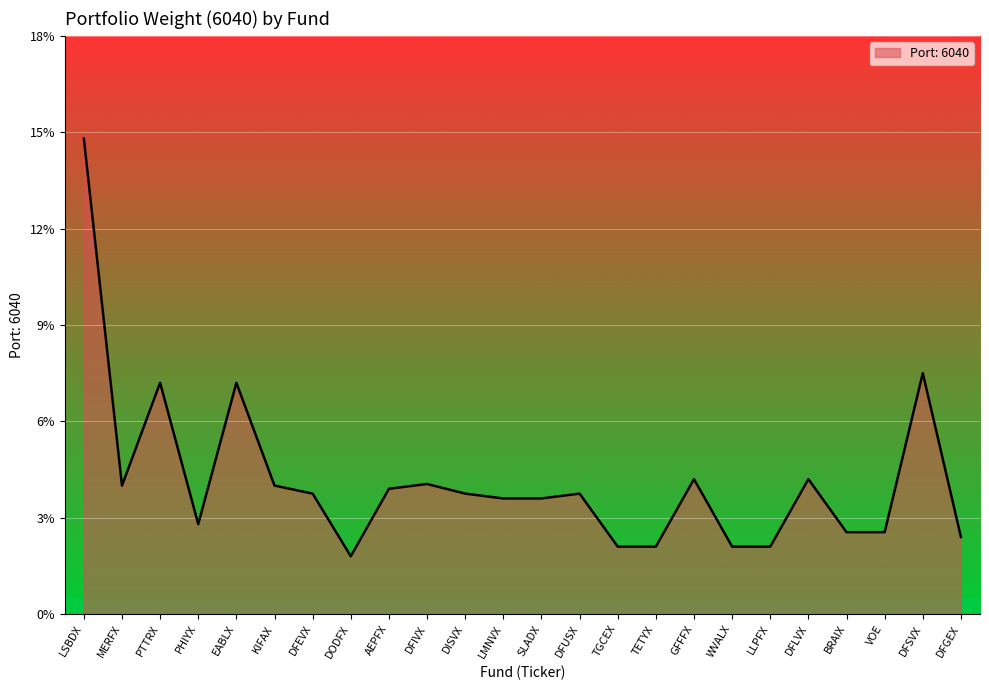

What position from the right is TGCEX?

10